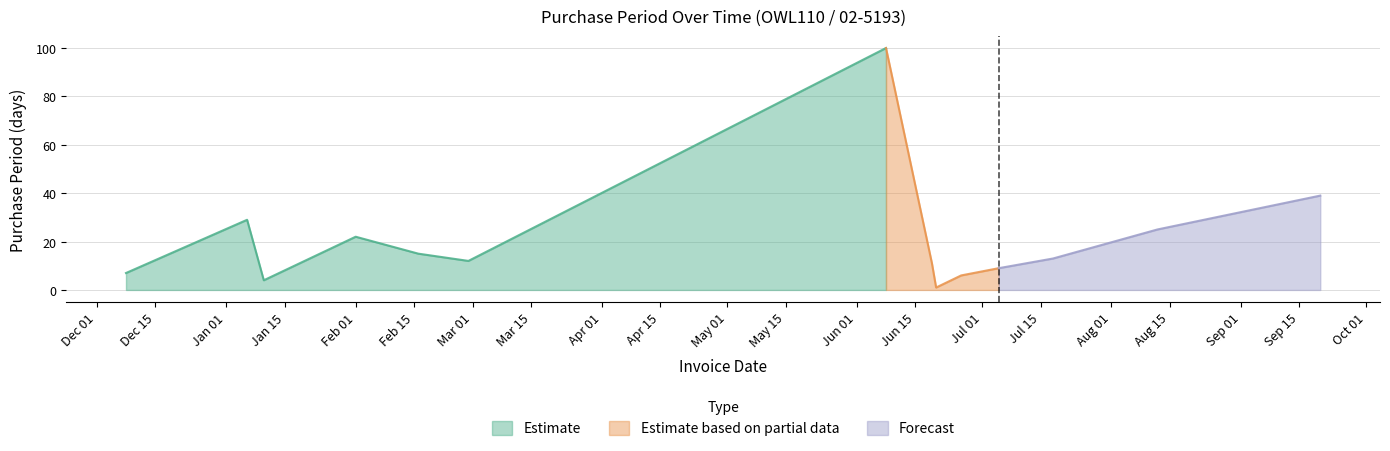

List the labels in order of value, largest first.

2017-06-08, 2017-09-20, 2017-01-06, 2017-08-12, 2017-02-01, 2017-02-16, 2017-07-18, 2017-02-28, 2017-06-19, 2017-07-05, 2016-12-08, 2017-06-26, 2017-01-10, 2017-06-20